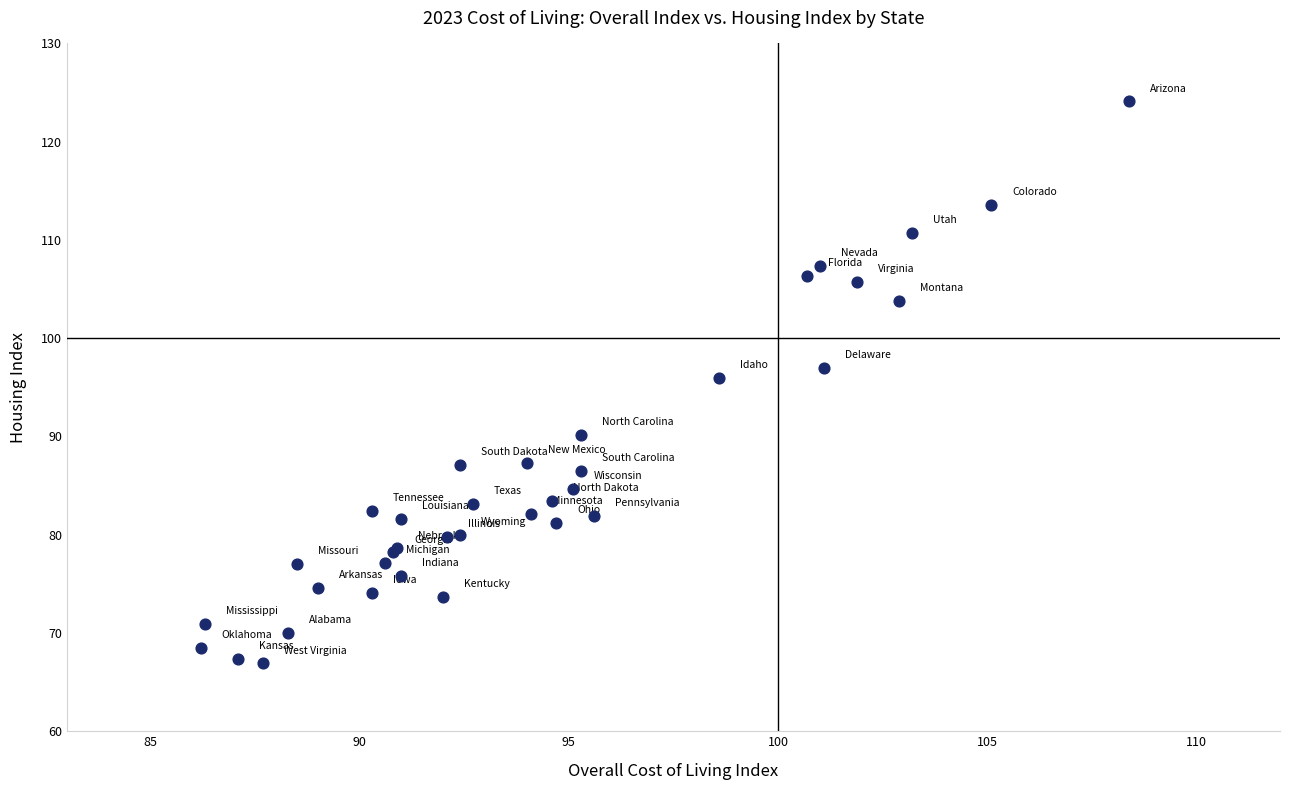

What Y value in the scatter plot is closest to 95?

96.0